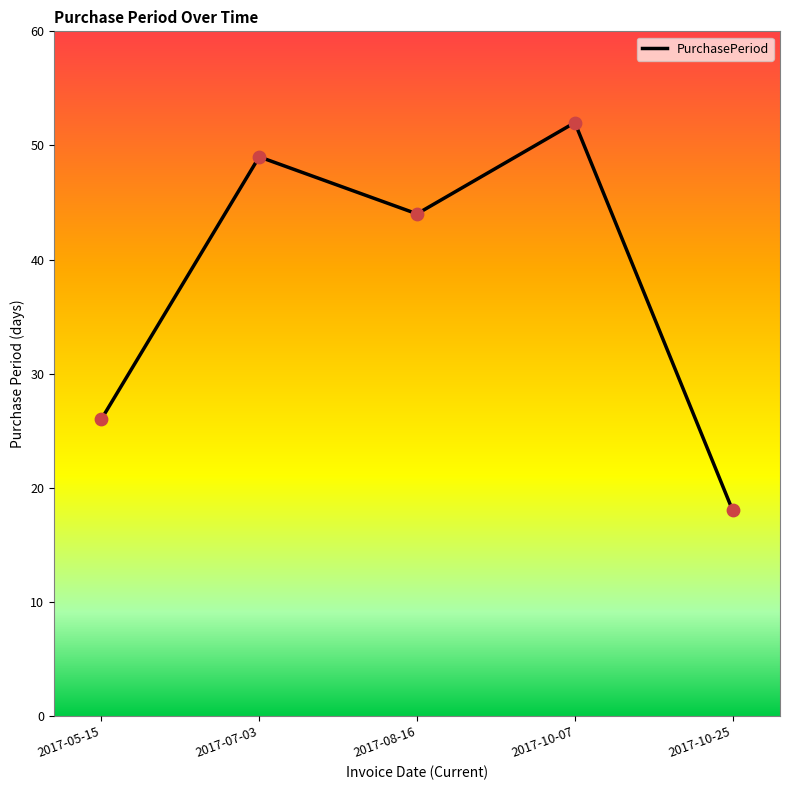

Approximately how many times larger is the value at 2017-08-16 compared to 2017-10-25?

2.4